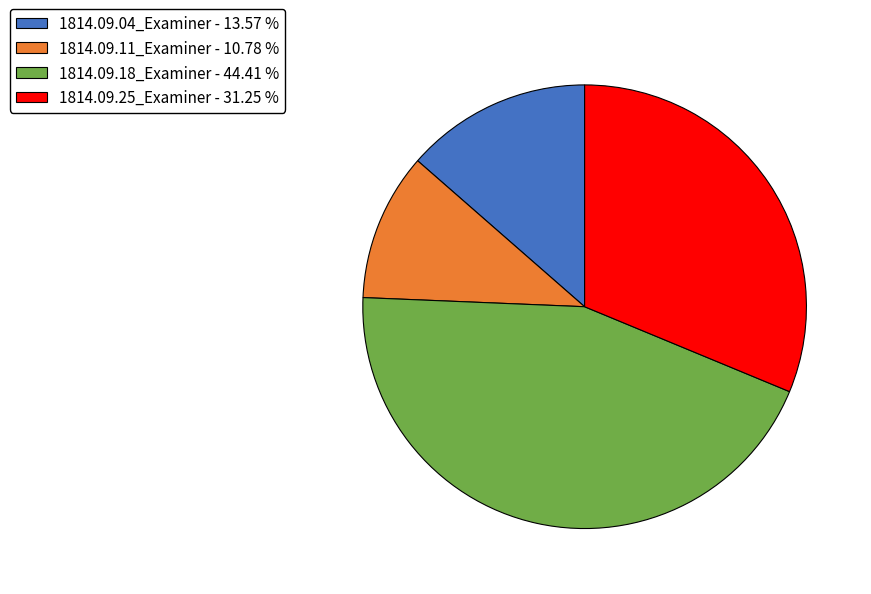

Is there a majority slice in this chart?

No